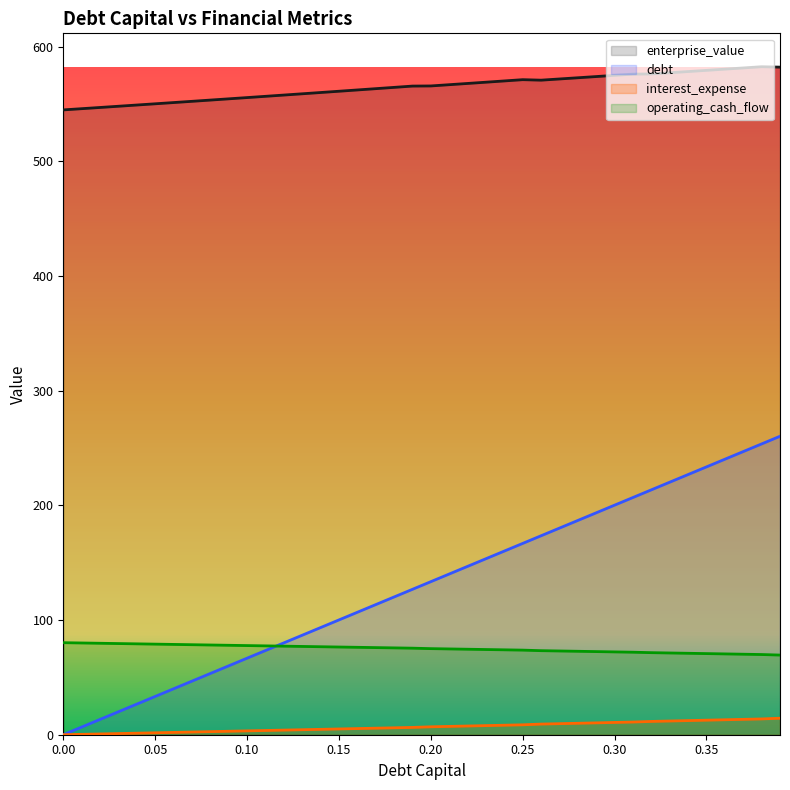

At how many categories does at least one series exceed 46?

40